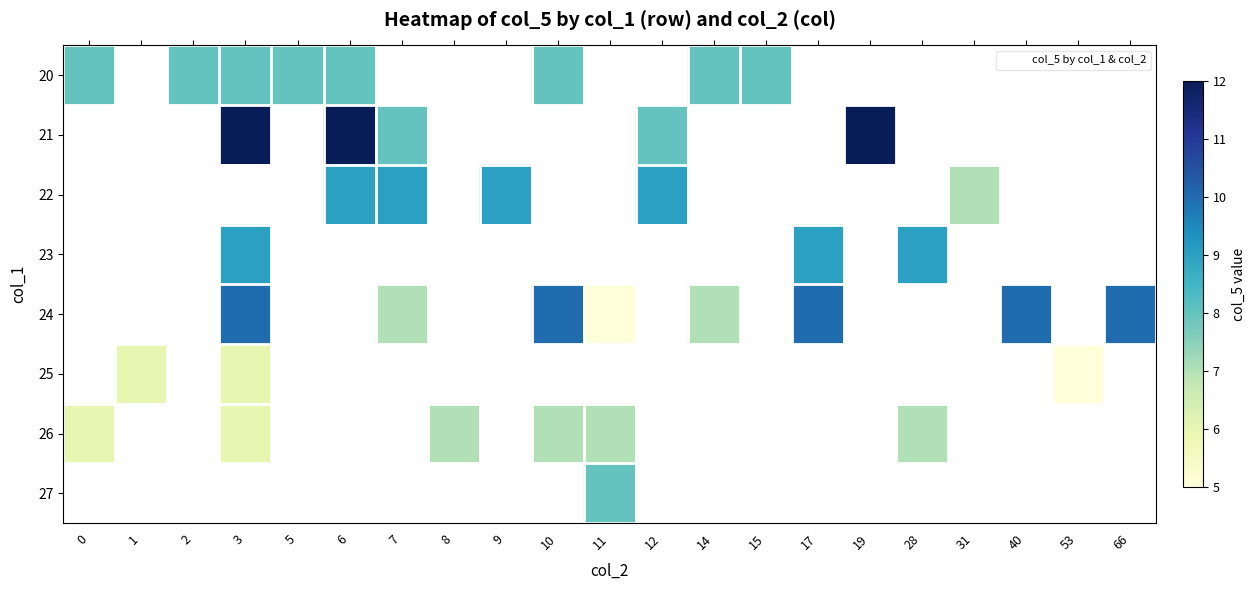

At how many categories does at least one series exceed 9?

7